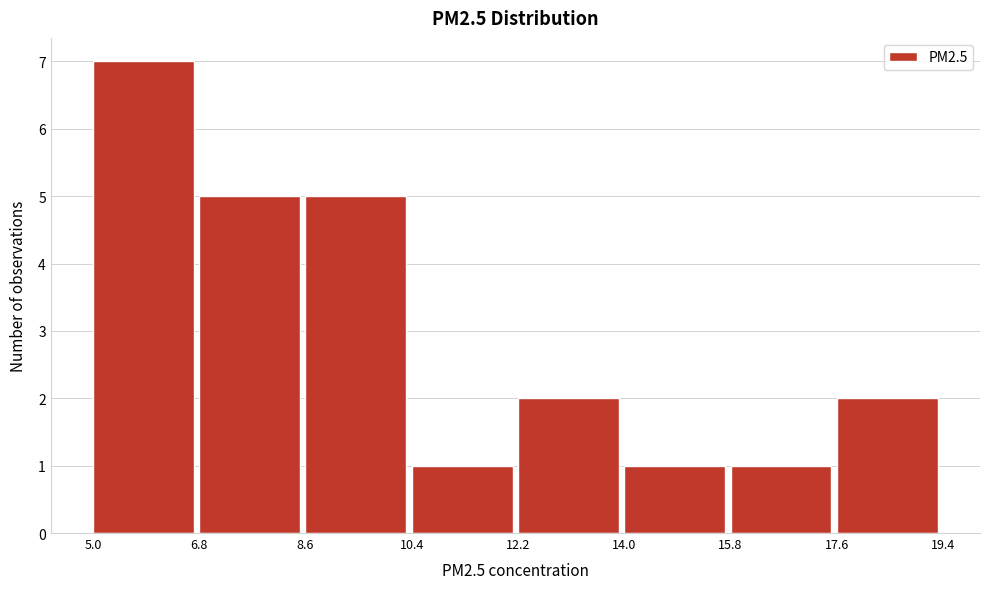

What is the height of the bar covering 15.8 to 17.6 on the x-axis? The values are not printed on the chart, so give them approximately, as read against the axis.

1